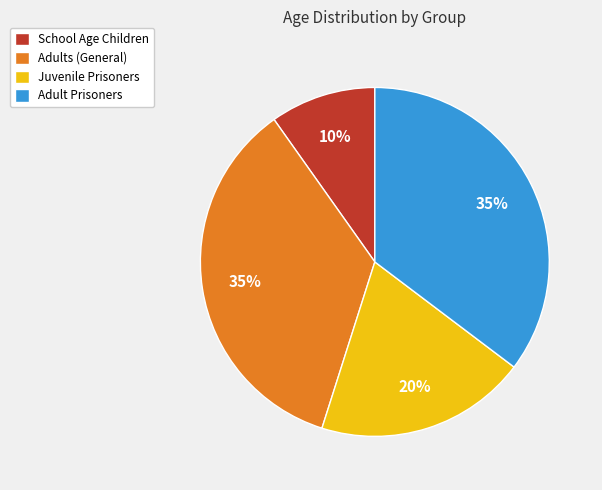

To the nearest percent, what percentage of the pie is School Age Children?

10%